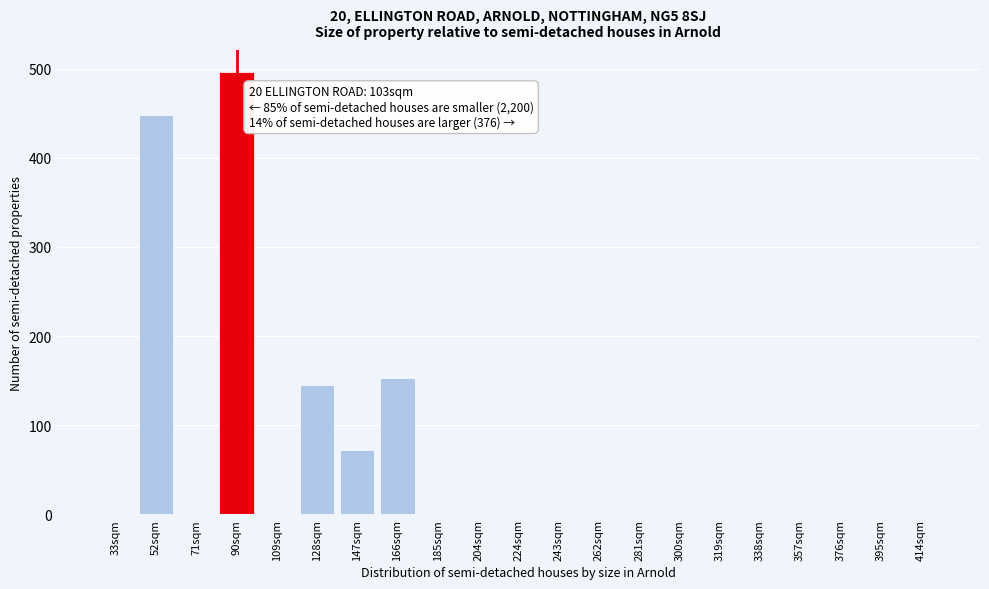

Reading left to right, what are all the values shown in this chart?

33sqm=0	52sqm=448	71sqm=0	90sqm=496	109sqm=0	128sqm=145	147sqm=72	166sqm=153	185sqm=0	204sqm=0	224sqm=0	243sqm=0	262sqm=0	281sqm=0	300sqm=0	319sqm=0	338sqm=0	357sqm=0	376sqm=0	395sqm=0	414sqm=0